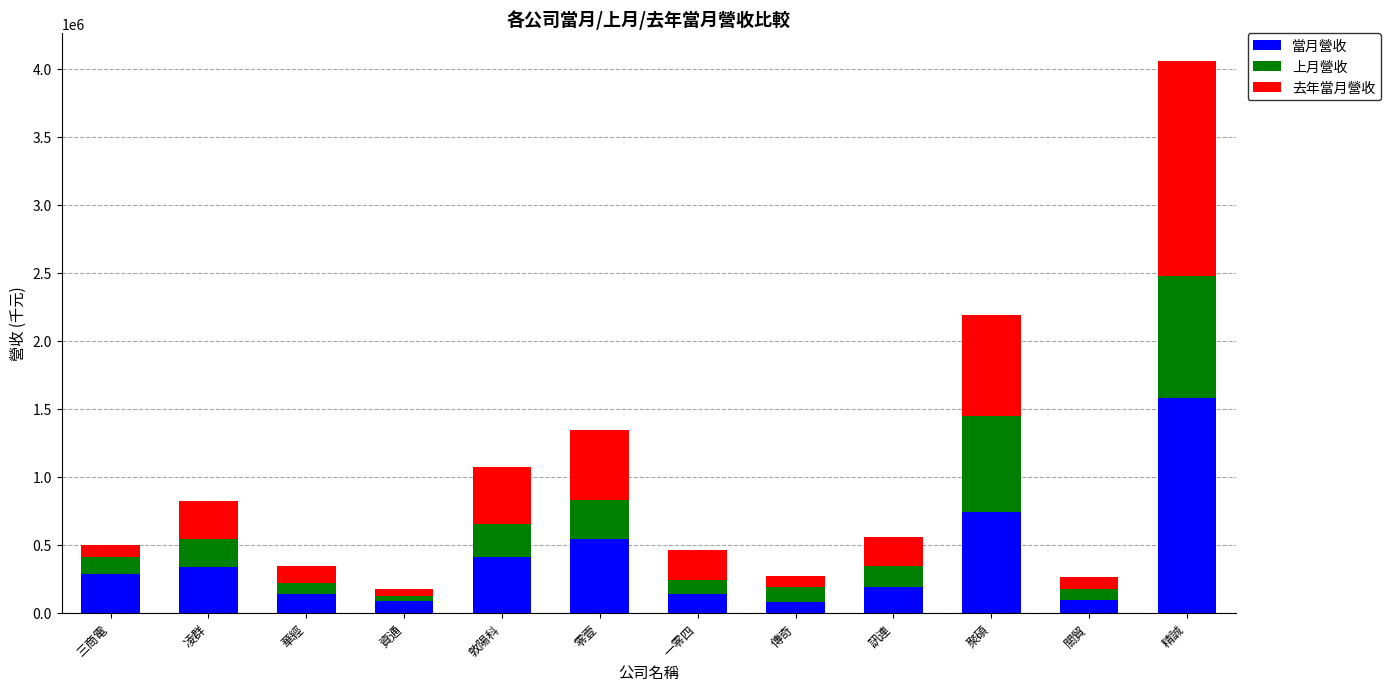

True or false: 當月營收 has a value of 188781 at 訊連.

True